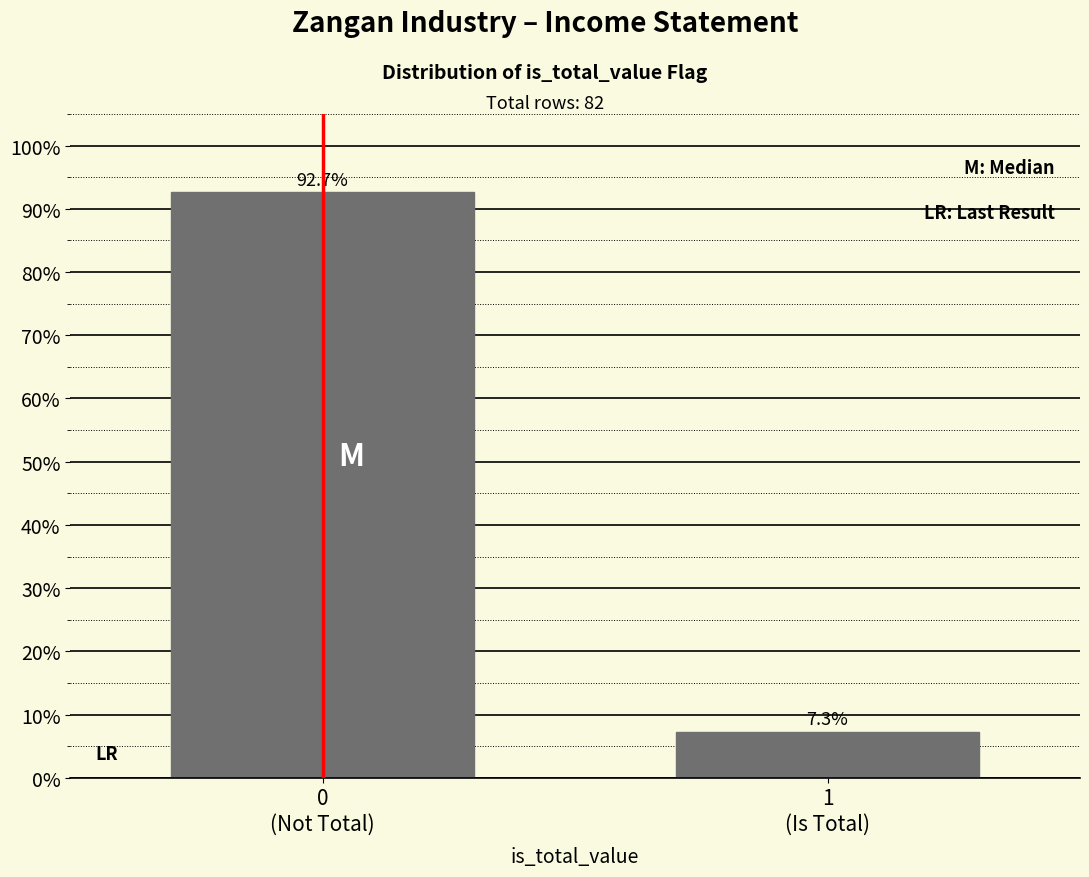

Reading left to right, extract all data points from this chart.

92.7	7.3